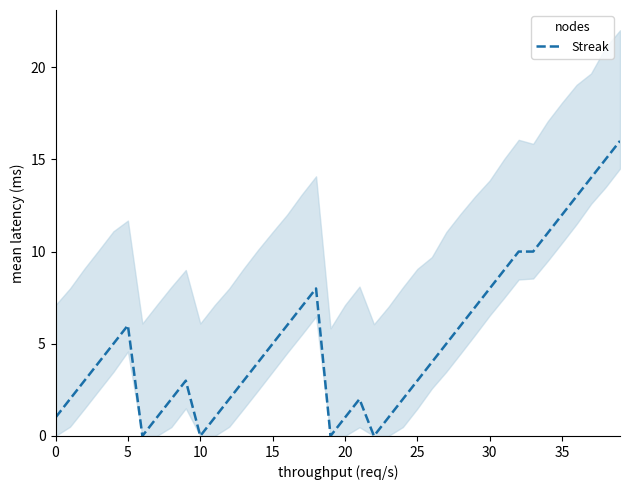

What is the value of the 32nd point from the left?

9